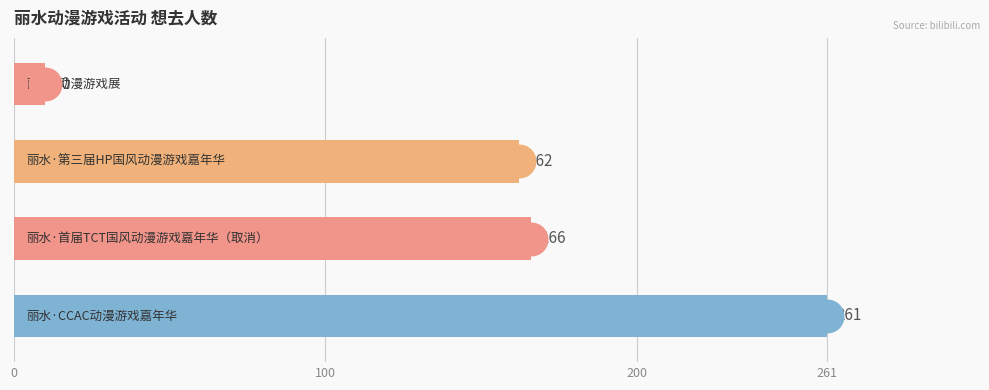

What is the change in value from 0 to 100?

-95